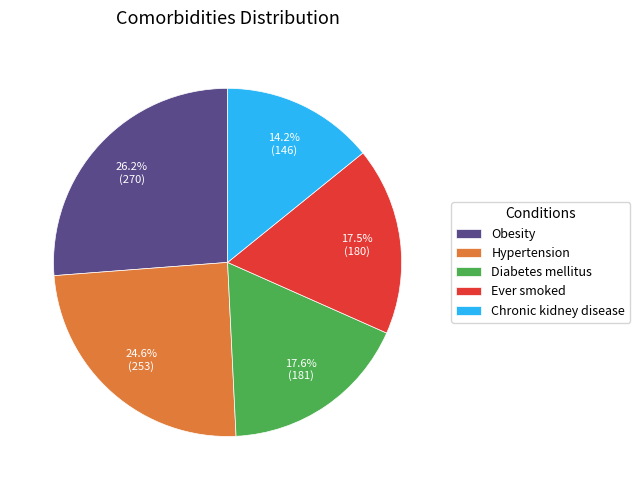

The Diabetes mellitus slice represents 18% of the pie. True or false?

True